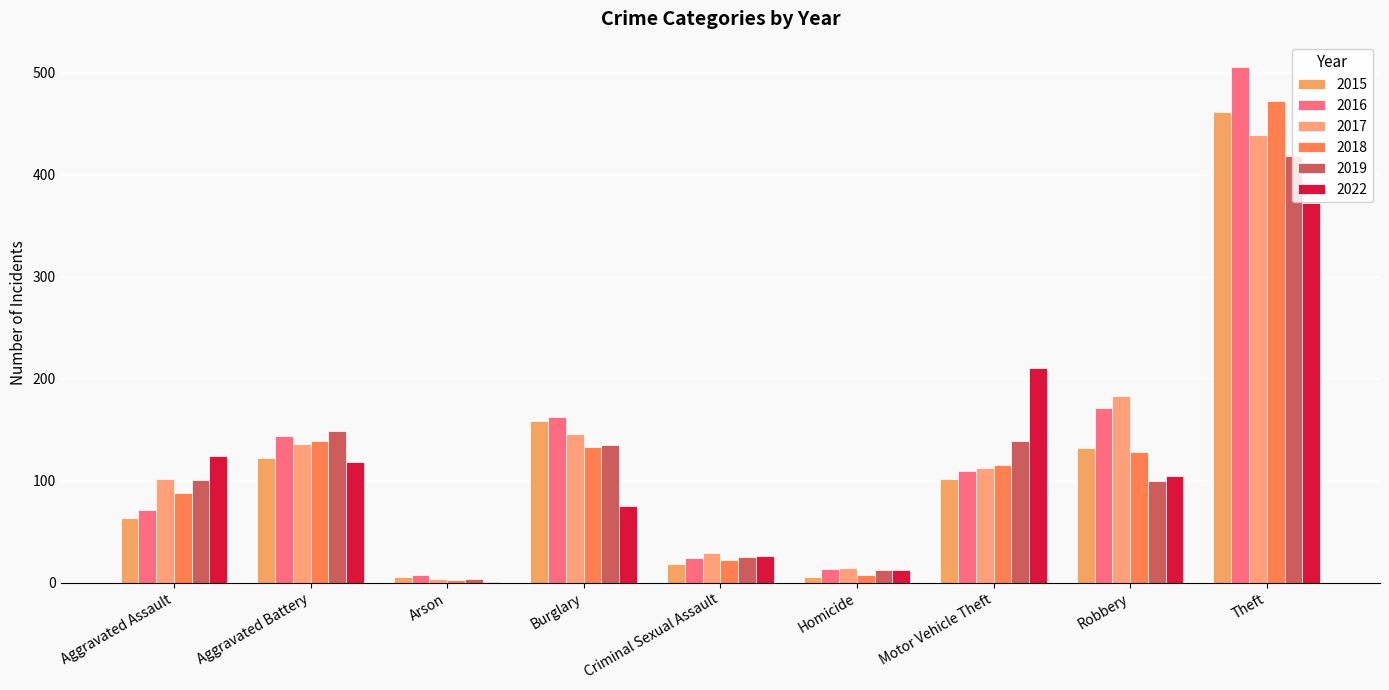

What is the sum of all 2015 values?

1068